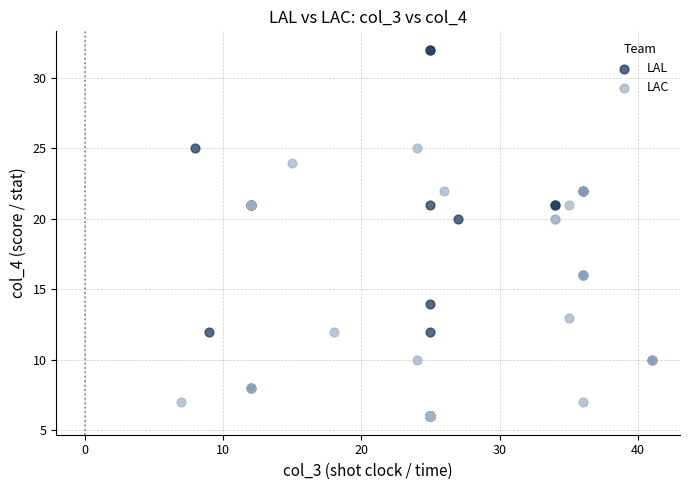

What are all the series names shown in the legend?

LAL, LAC